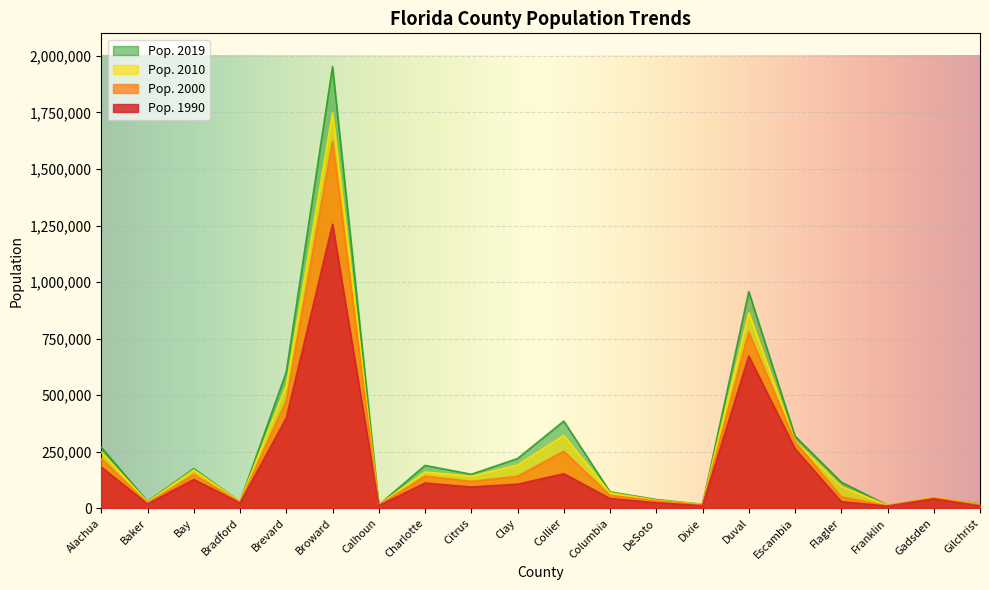

Where is Pop. 2019 nearest to the value 982451?

Duval